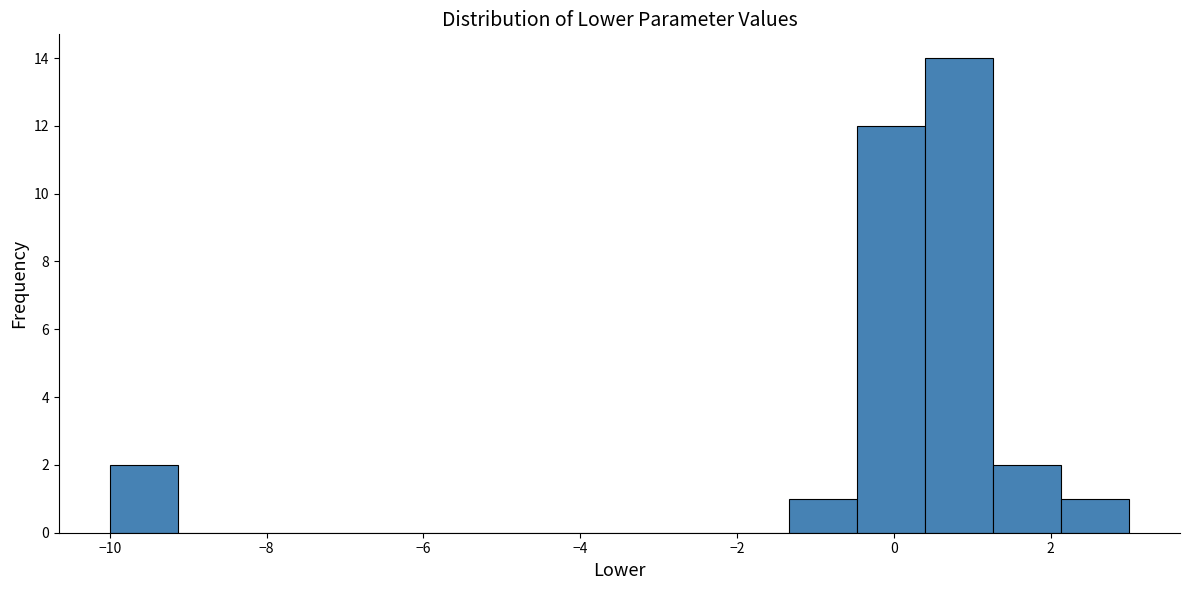

Reading left to right, transcribe this chart: for each bar, give the range it covers on the x-axis and its height. Neither the bar edges nor the heights are printed on the chart, so give them approximately, as read against the axes.

-10.0 to -9.2: 2
-9.2 to -8.2: 0
-8.2 to -7.4: 0
-7.4 to -6.6: 0
-6.6 to -5.6: 0
-5.6 to -4.8: 0
-4.8 to -4.0: 0
-4.0 to -3.0: 0
-3.0 to -2.2: 0
-2.2 to -1.4: 0
-1.4 to -0.4: 1
-0.4 to 0.4: 12
0.4 to 1.2: 14
1.2 to 2.2: 2
2.2 to 3.0: 1